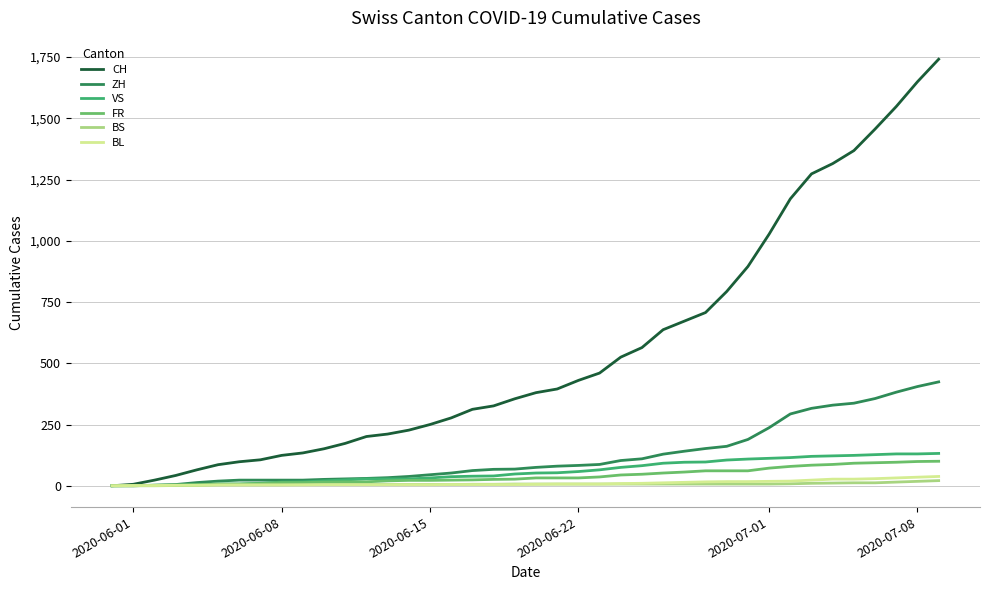

What are all the series names shown in the legend?

CH, ZH, VS, FR, BS, BL